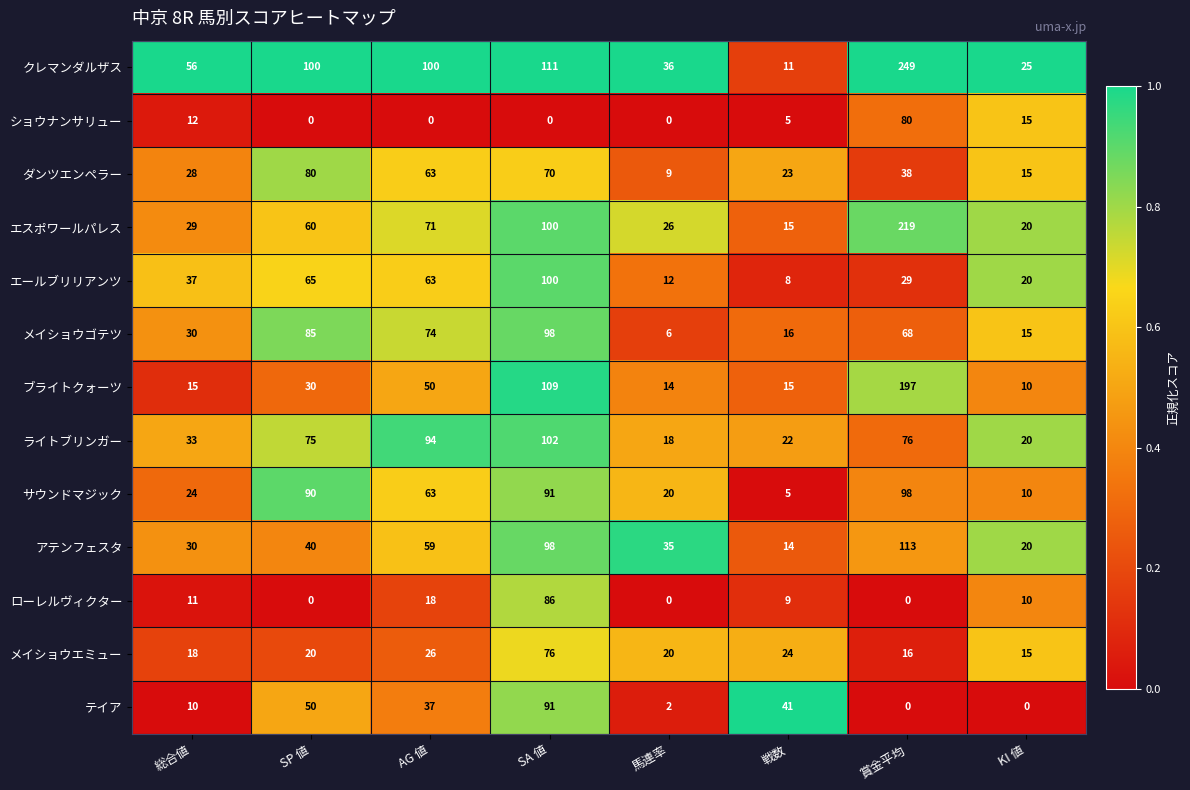

Where does the ダンツエンペラー series first go above 38?

SP 値